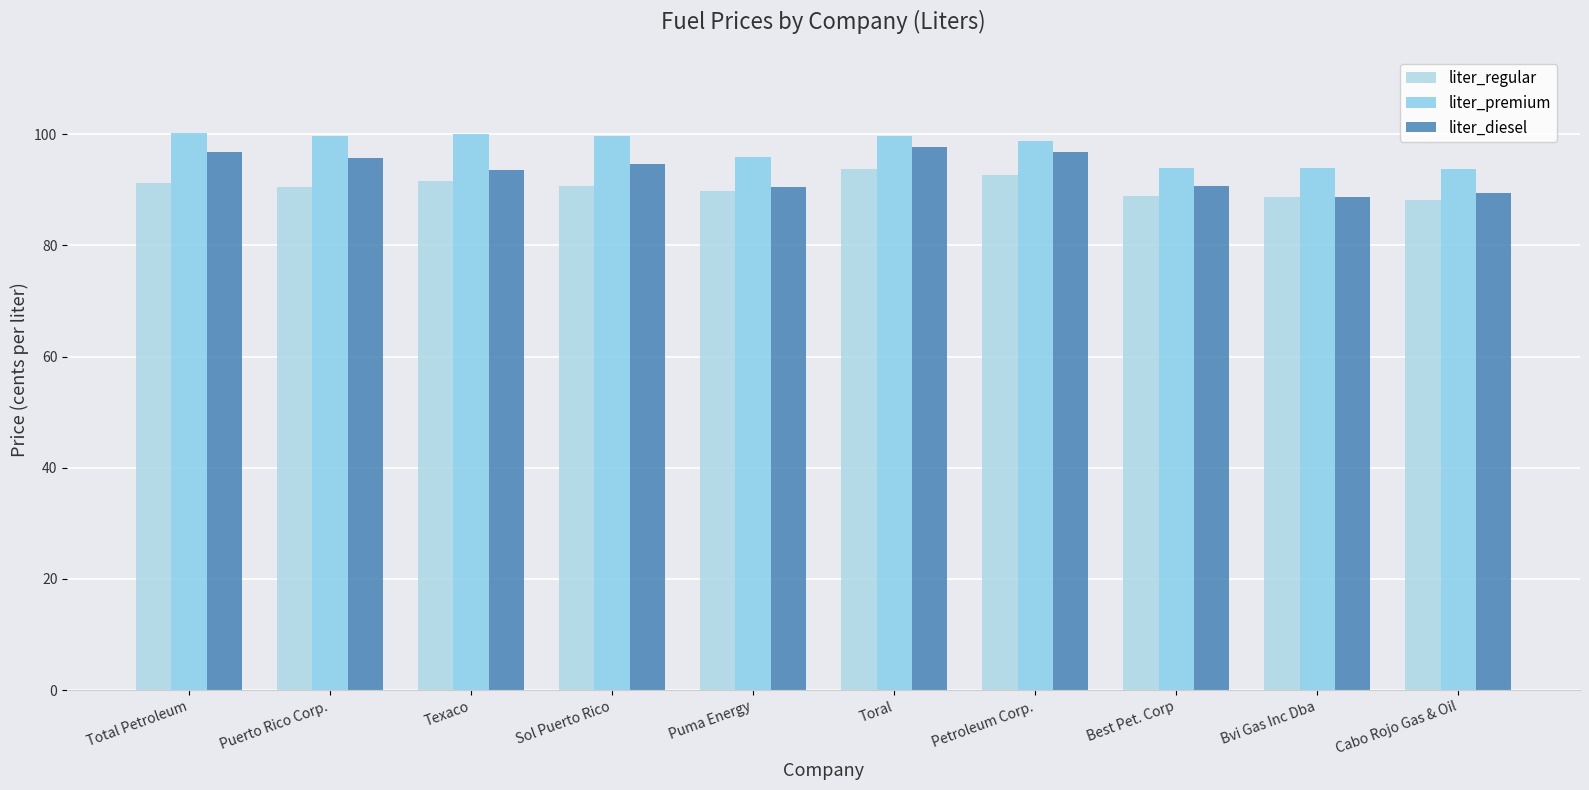

How many distinct data groups are displayed?

3